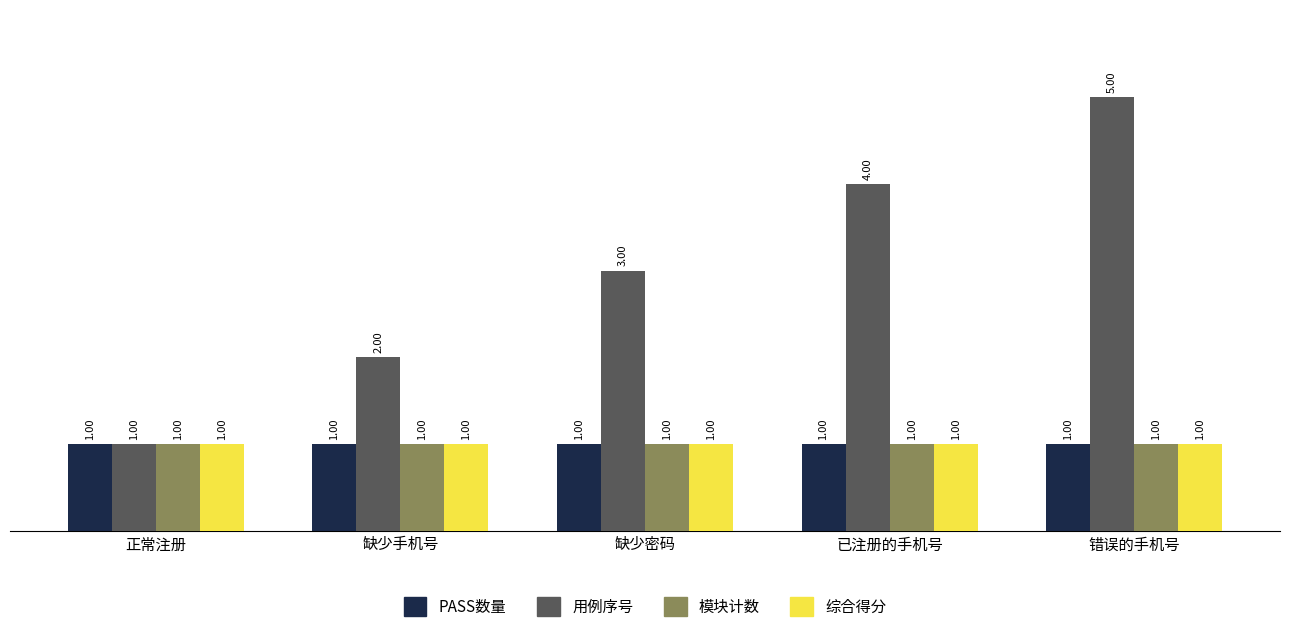

What is the sum of all PASS数量 values?

5